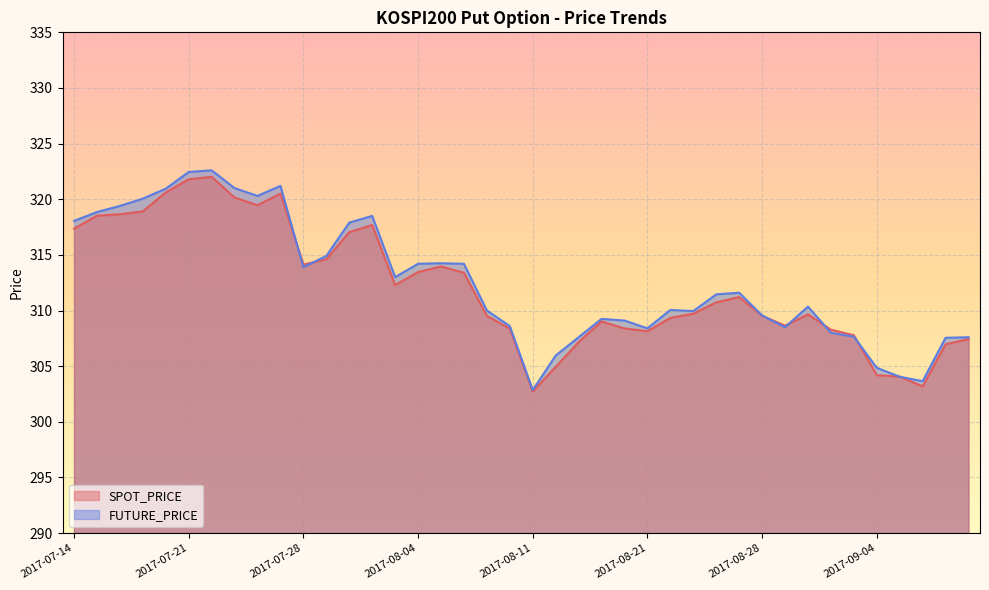

How many series are shown in this chart?

2